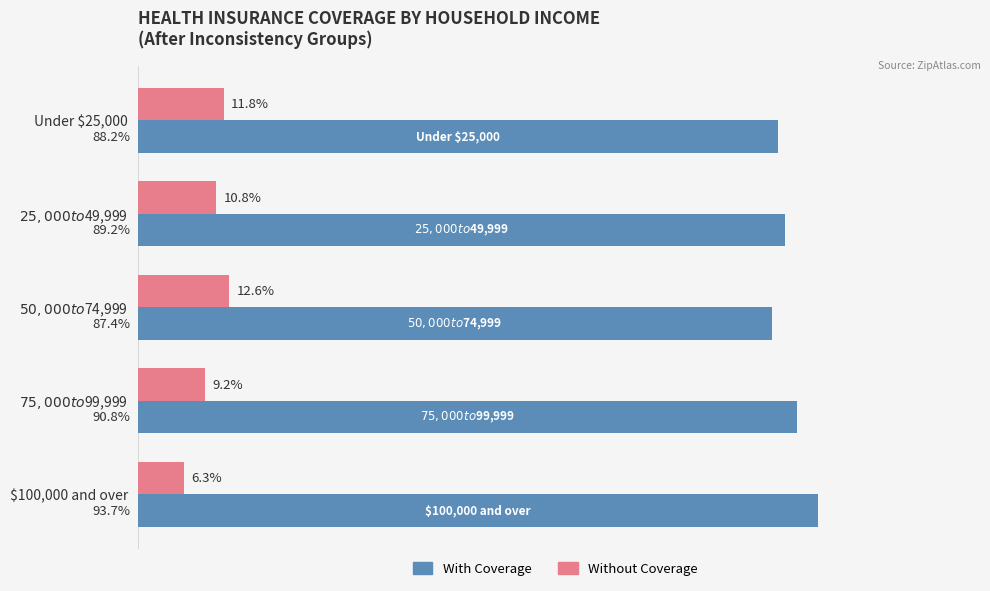

Which series has the largest total across all categories?

With Coverage